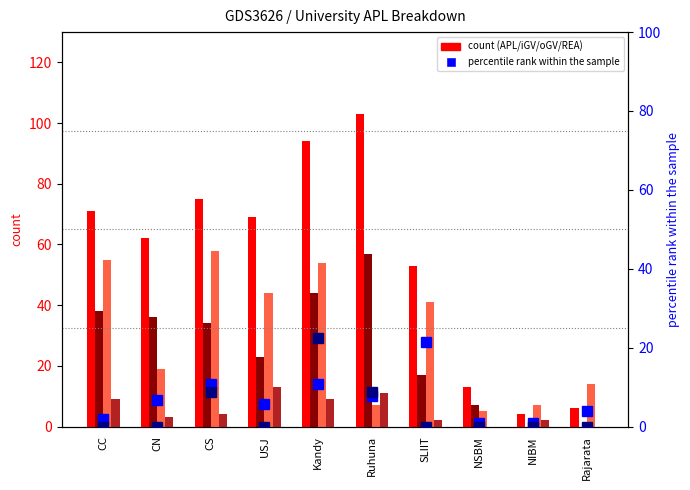

Which series has the largest range (max minus min)?

APL